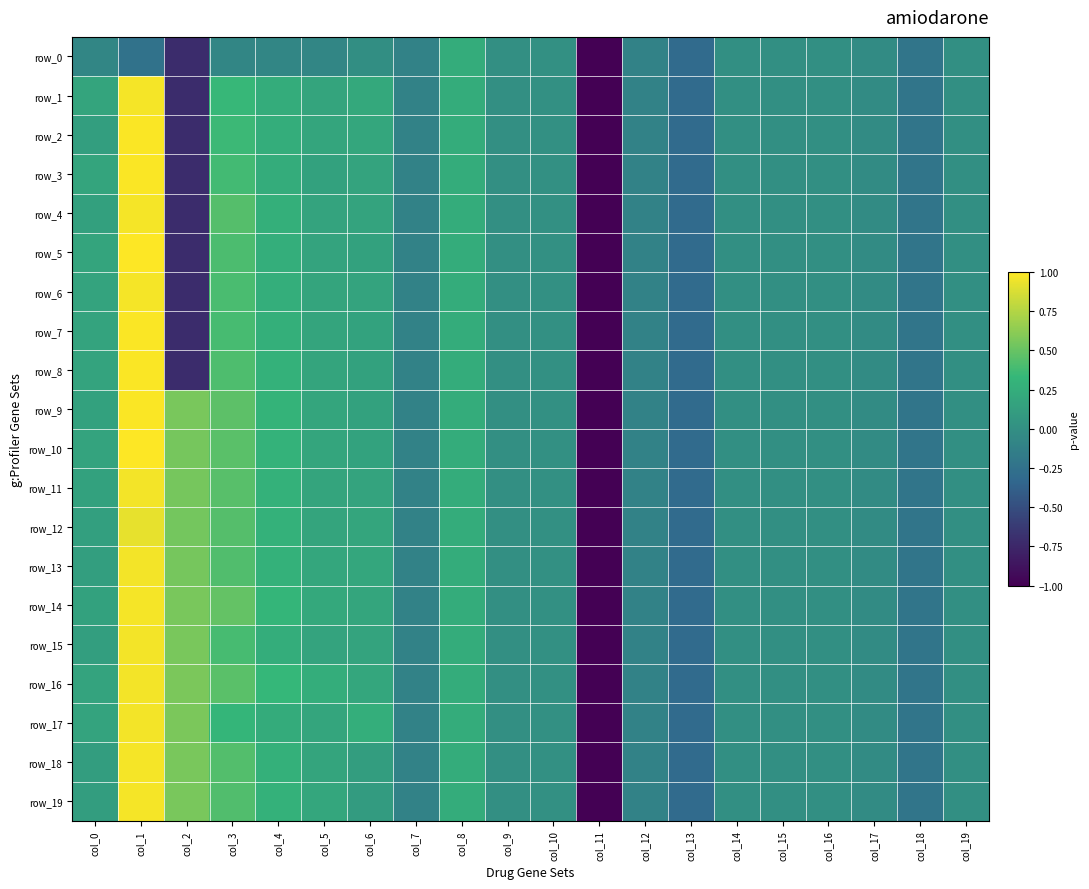

What is the difference between the maximum and minimum values in the row_1 series?

6.0